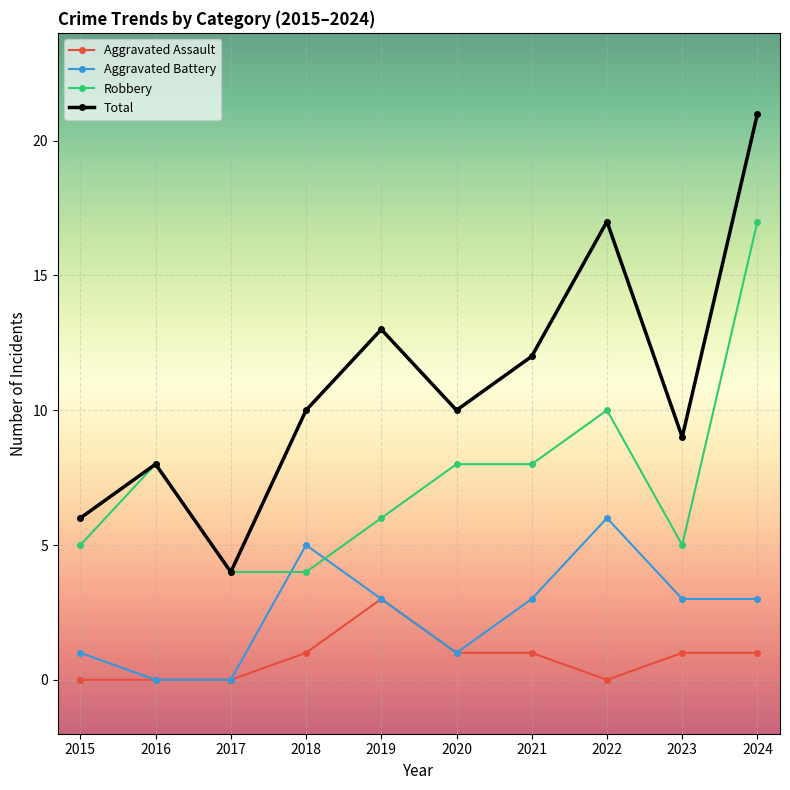

What is the value of the Aggravated Assault point at the 9th from the left?

1